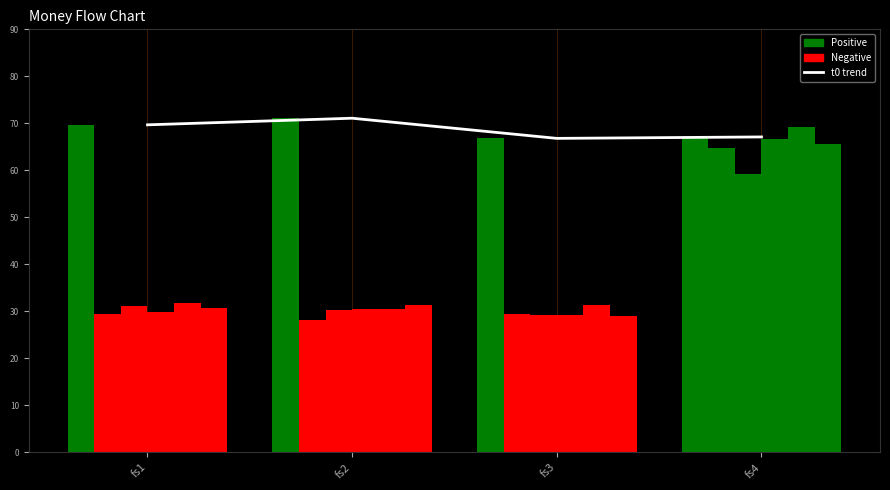

Which series changed the most between fs1 and fs2?

t0